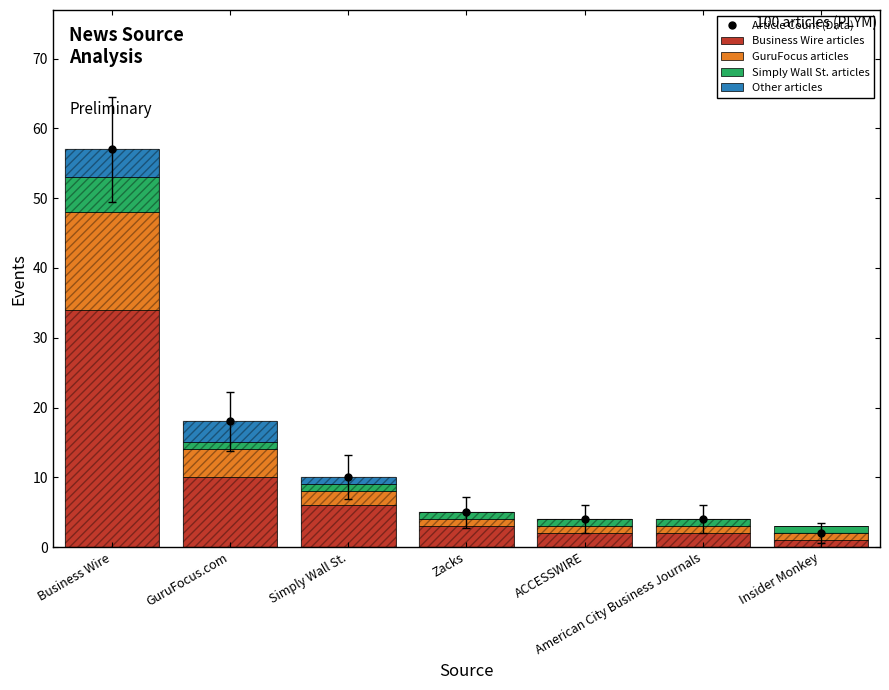

How many data points in GuruFocus articles are above 1?

3